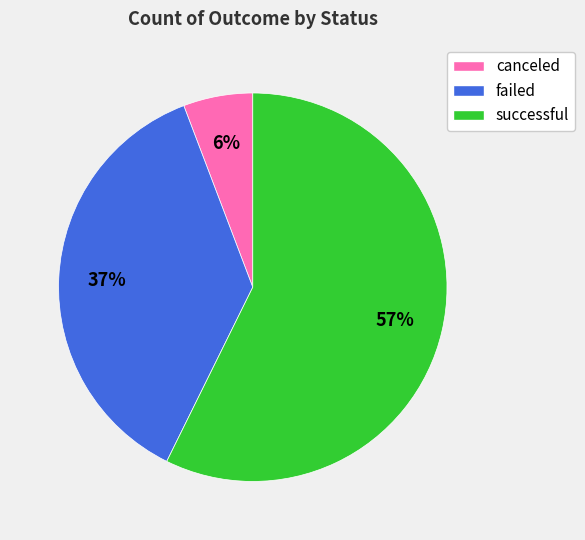

Is the sum of successful and failed greater than half?

Yes